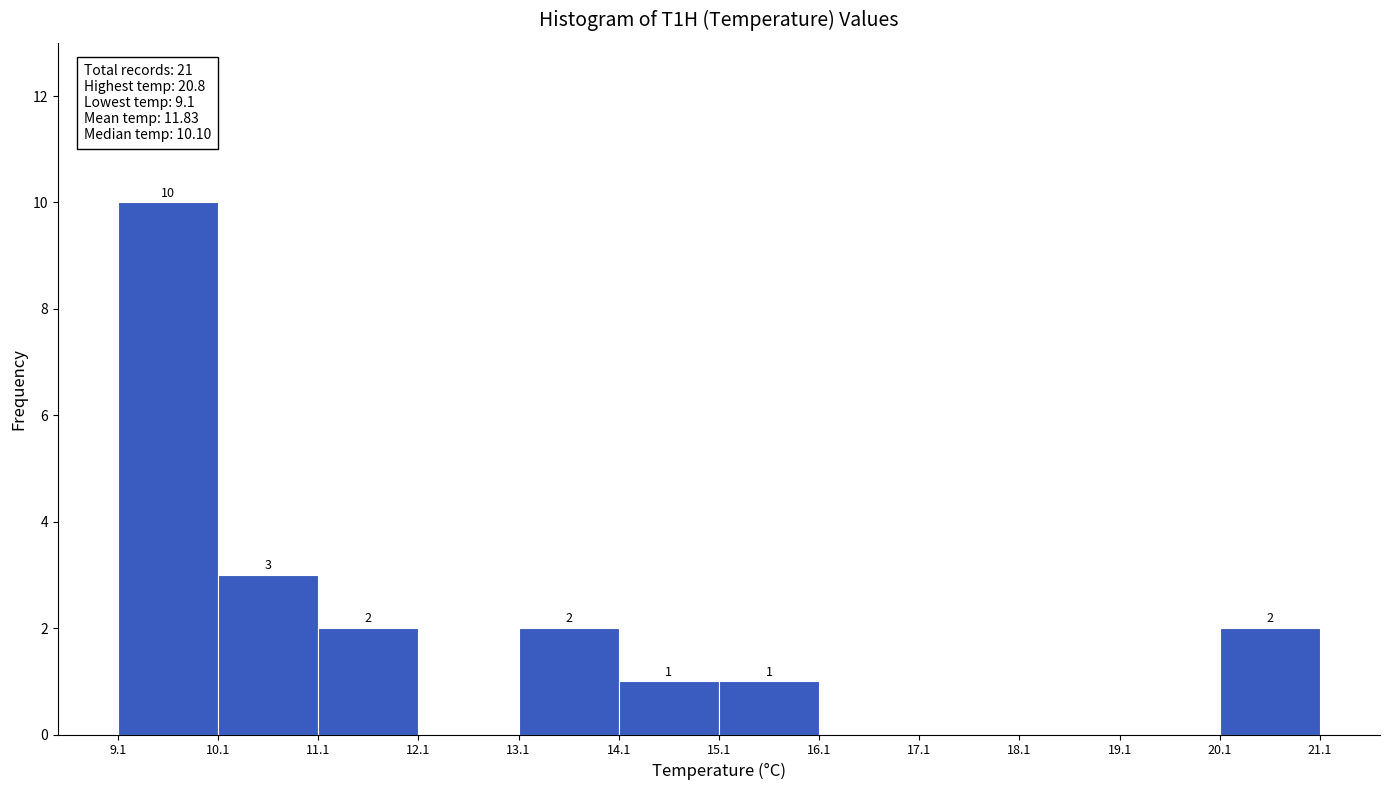

Over which range of the x-axis is the bar tallest?

9.1 to 10.1